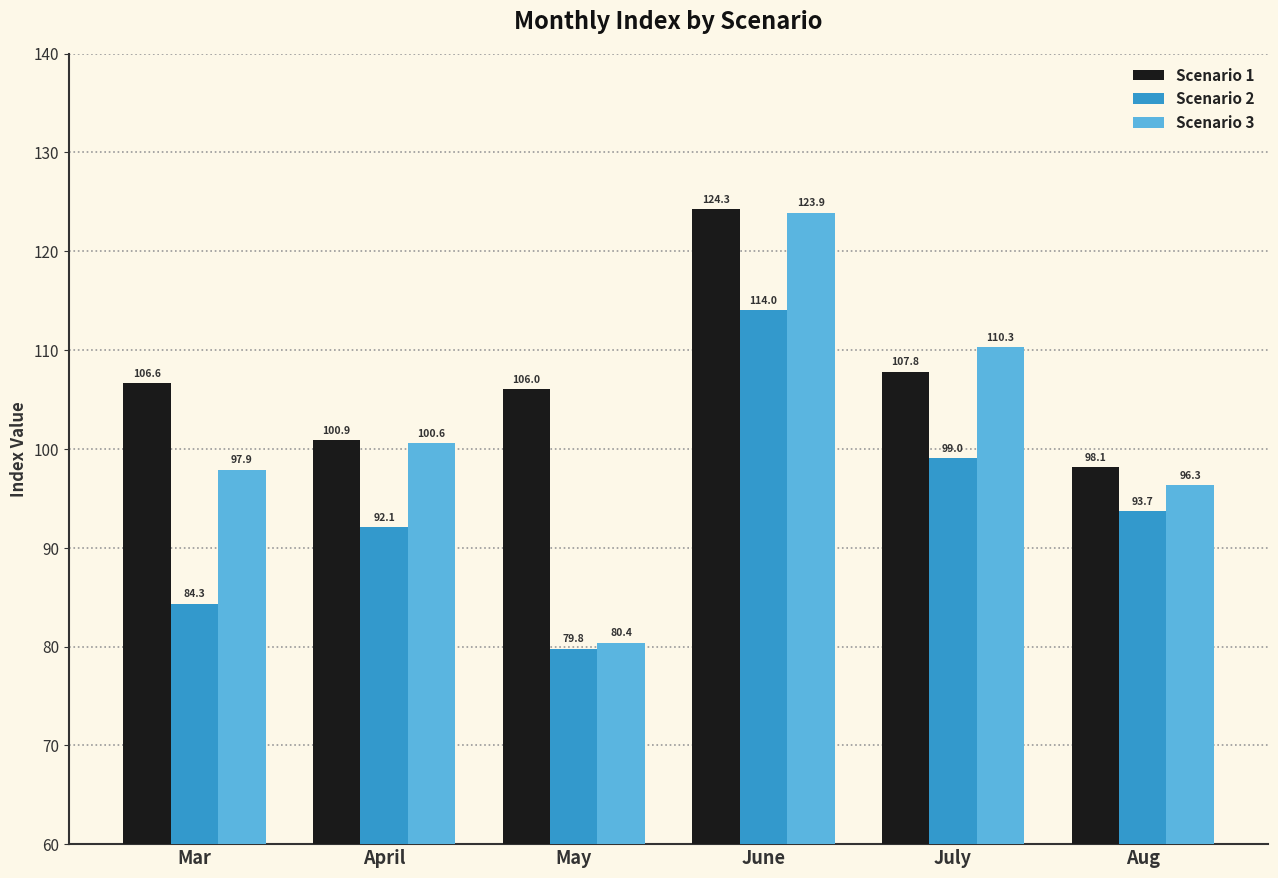

Between May and June, which series saw the biggest shift?

Scenario 3